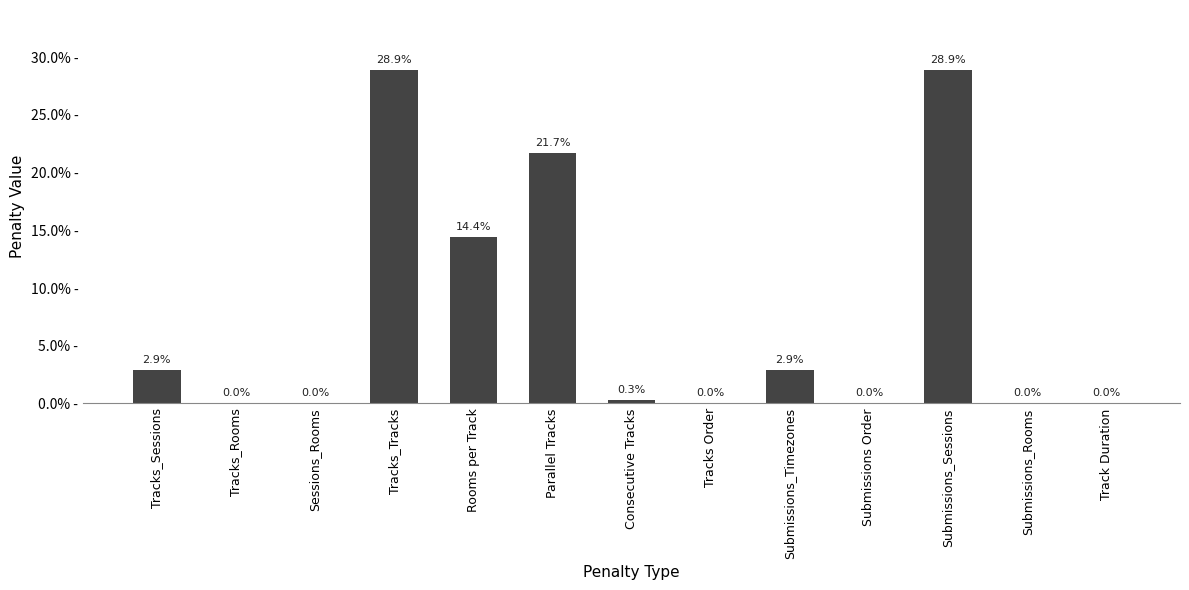

Are the bars horizontal?

No